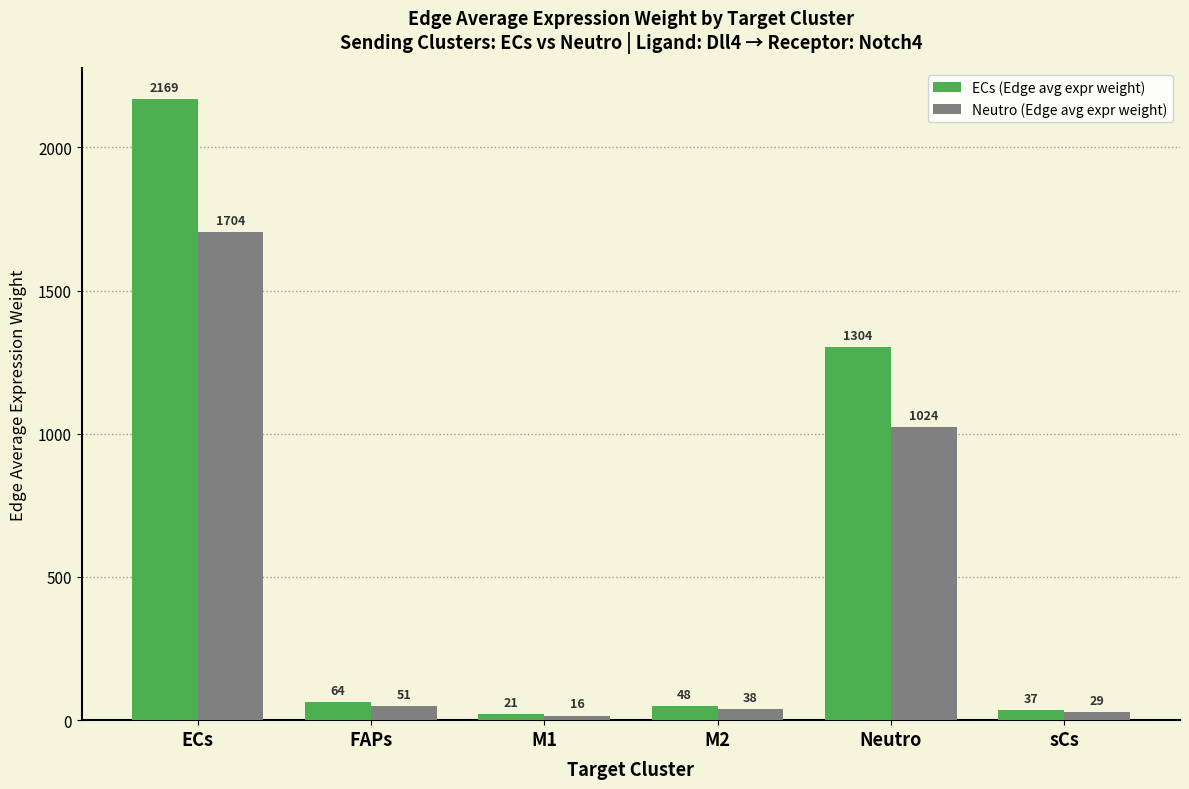

List the series in order of their peak value, highest first.

ECs (Edge avg expr weight), Neutro (Edge avg expr weight)